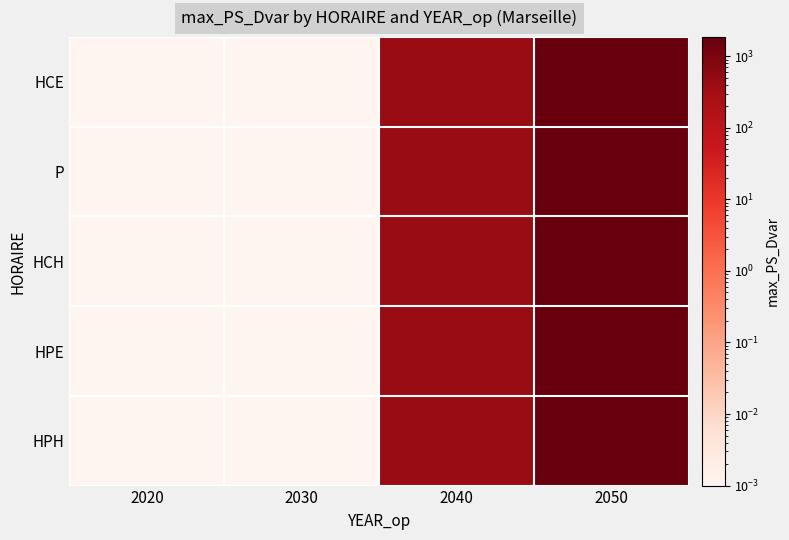

Which series has the widest spread of values?

HCE